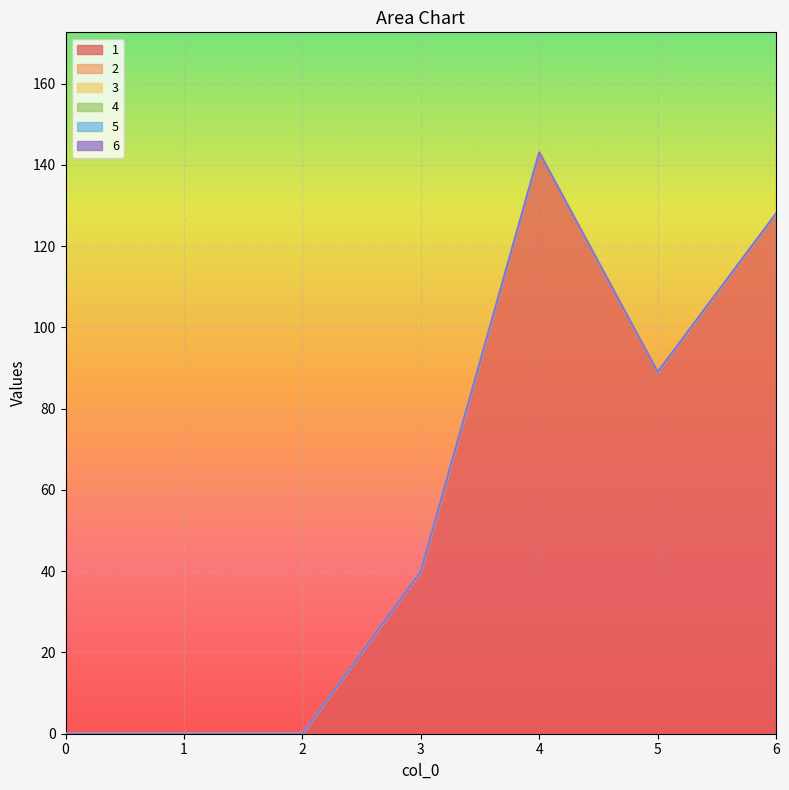

Does the chart display data point markers on the line(s)?

No